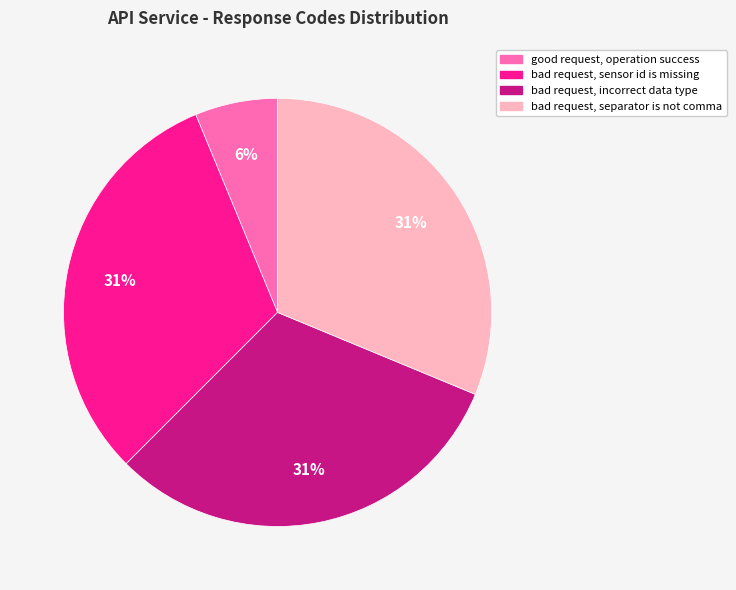

Count the number of slices in the pie.

4